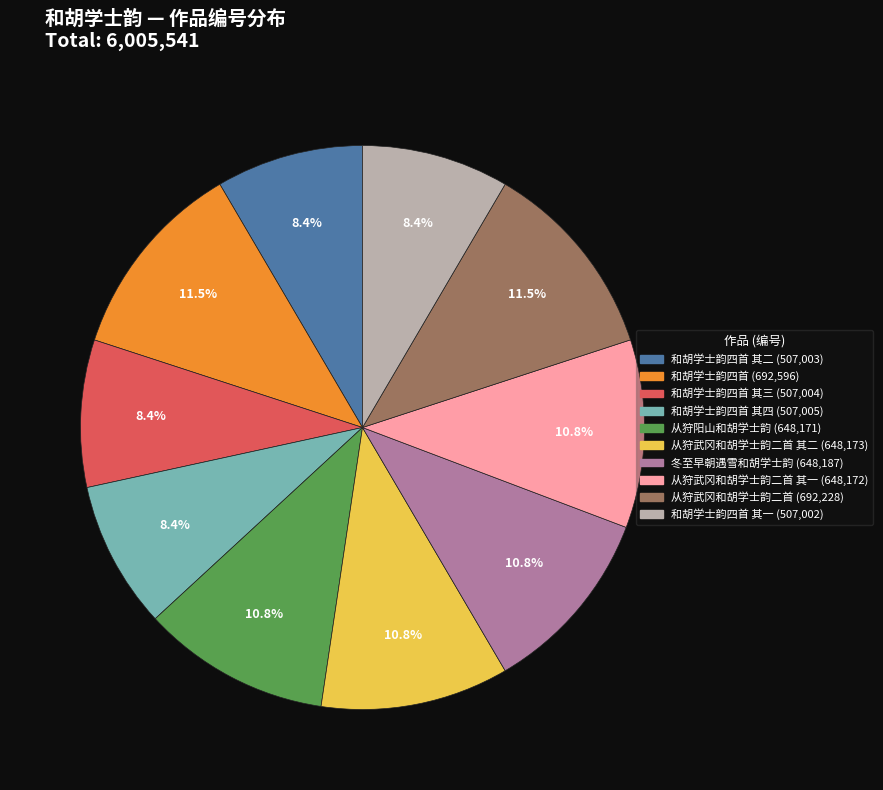

Is there any slice that represents more than half of the pie?

No